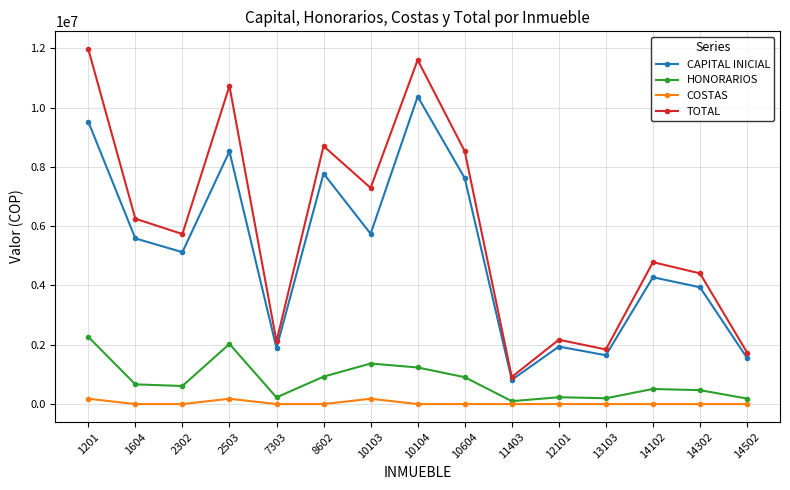

At 13103, list the series in order from largest to smallest.

TOTAL, CAPITAL INICIAL, HONORARIOS, COSTAS